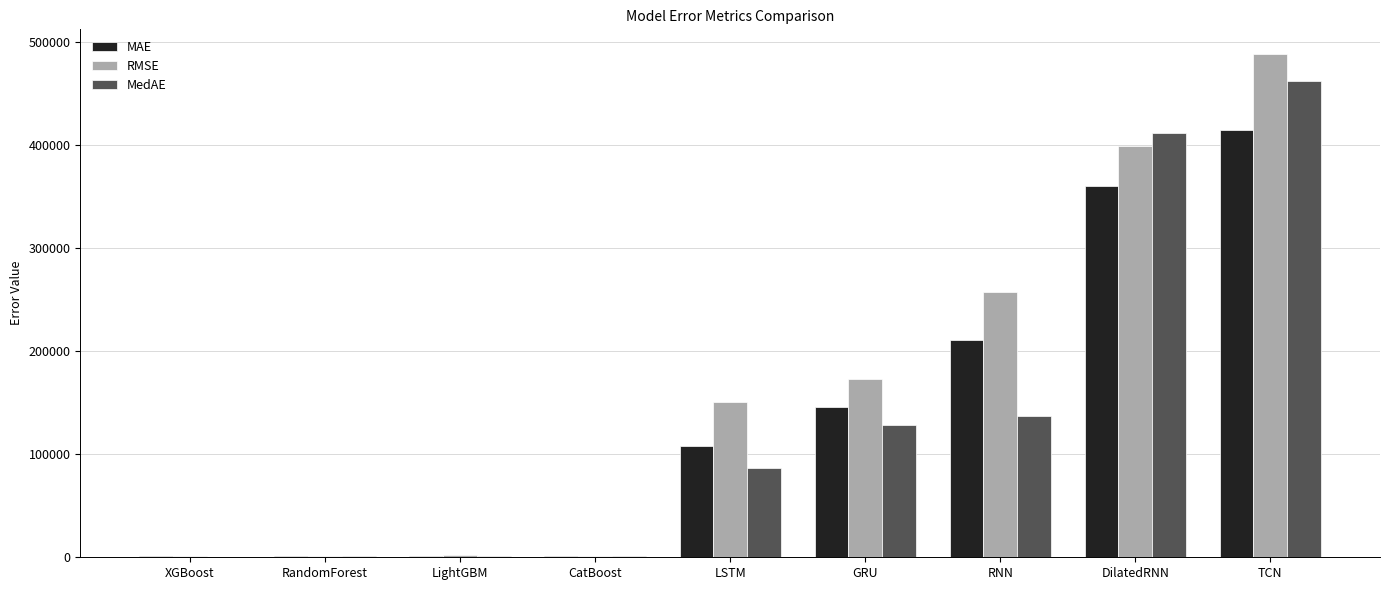

What is the difference between the MedAE values at GRU and RandomForest?

127258.5